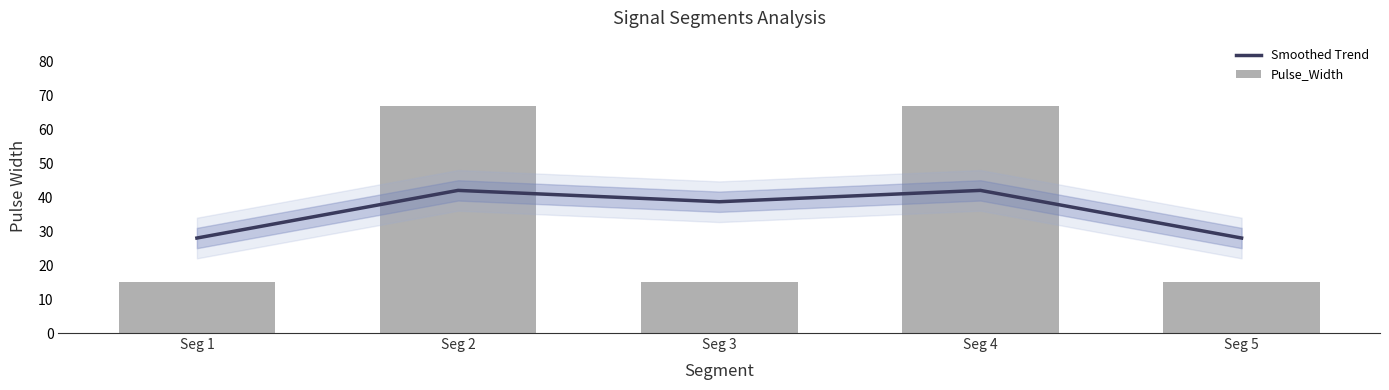

What is the sum of the Pulse_Width values at Seg 2 and Seg 1?

82.0